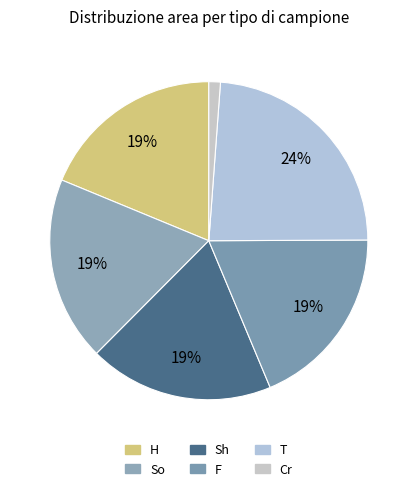

To the nearest percent, what is the average slice percentage?

17%